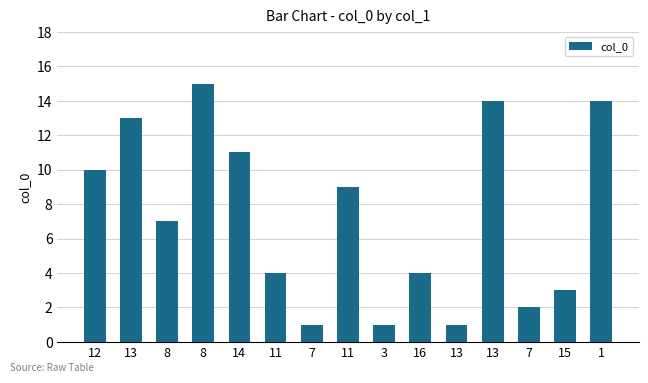

At which category does the chart reach its minimum across all series?

7